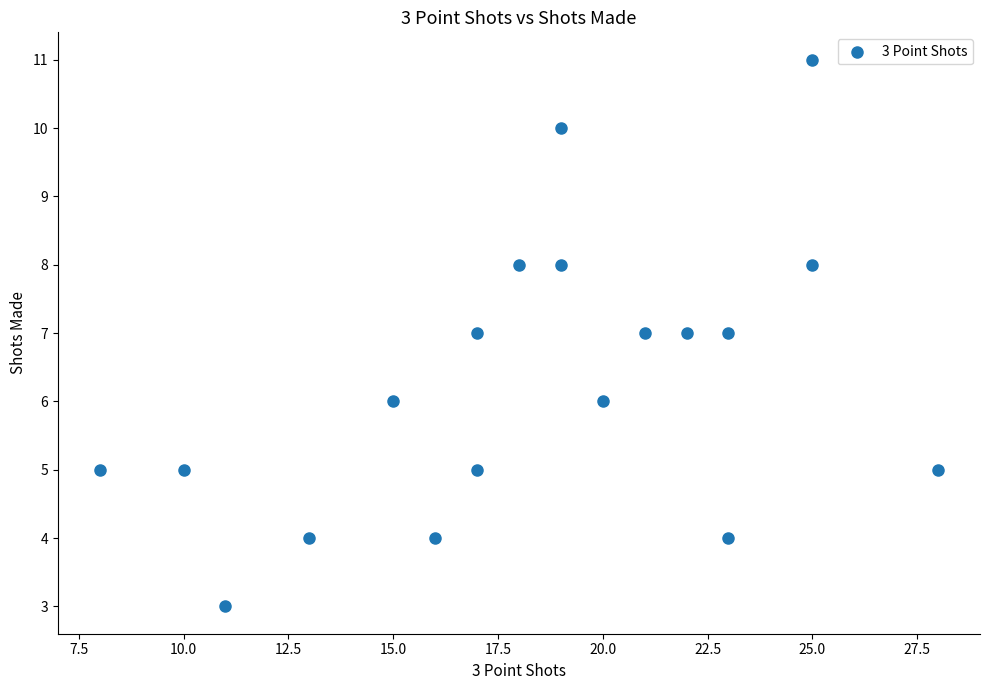

What is the range of Y values (max minus min)?

8